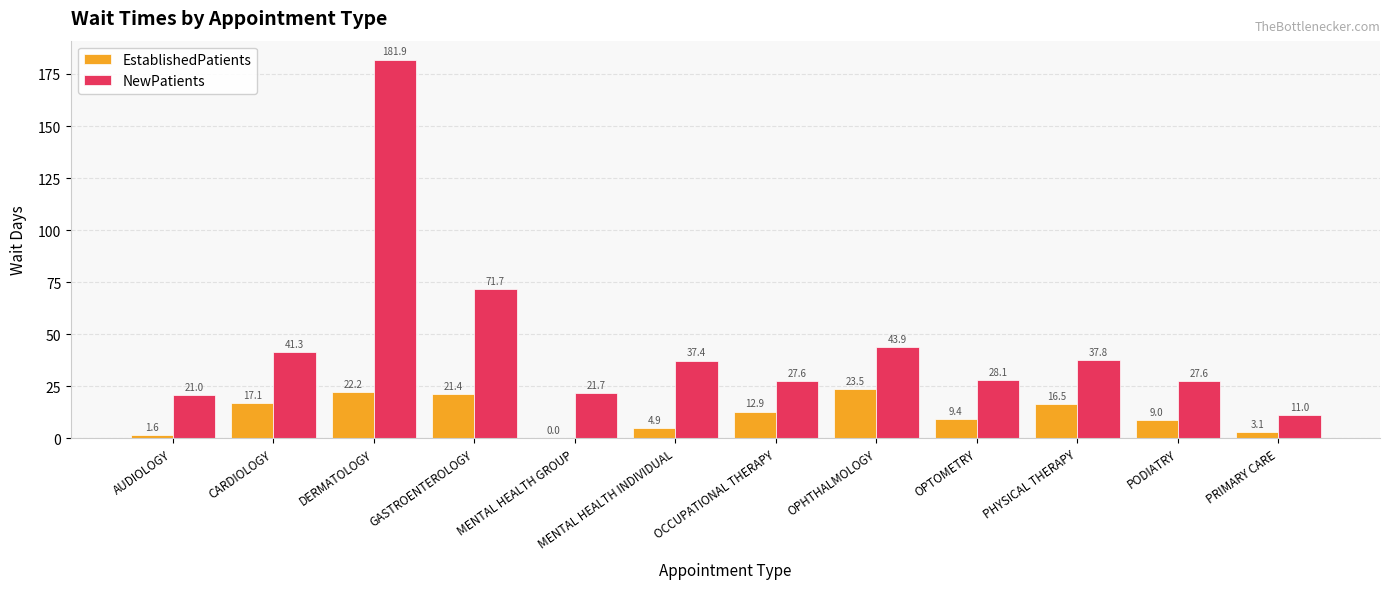

The value of EstablishedPatients at OPHTHALMOLOGY is 13.9. True or false?

False